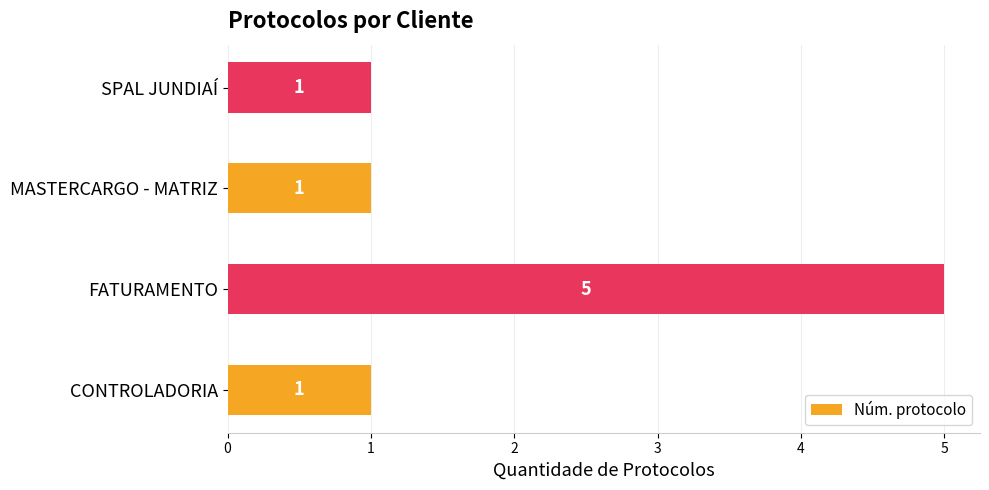

What is the greatest value displayed?

5